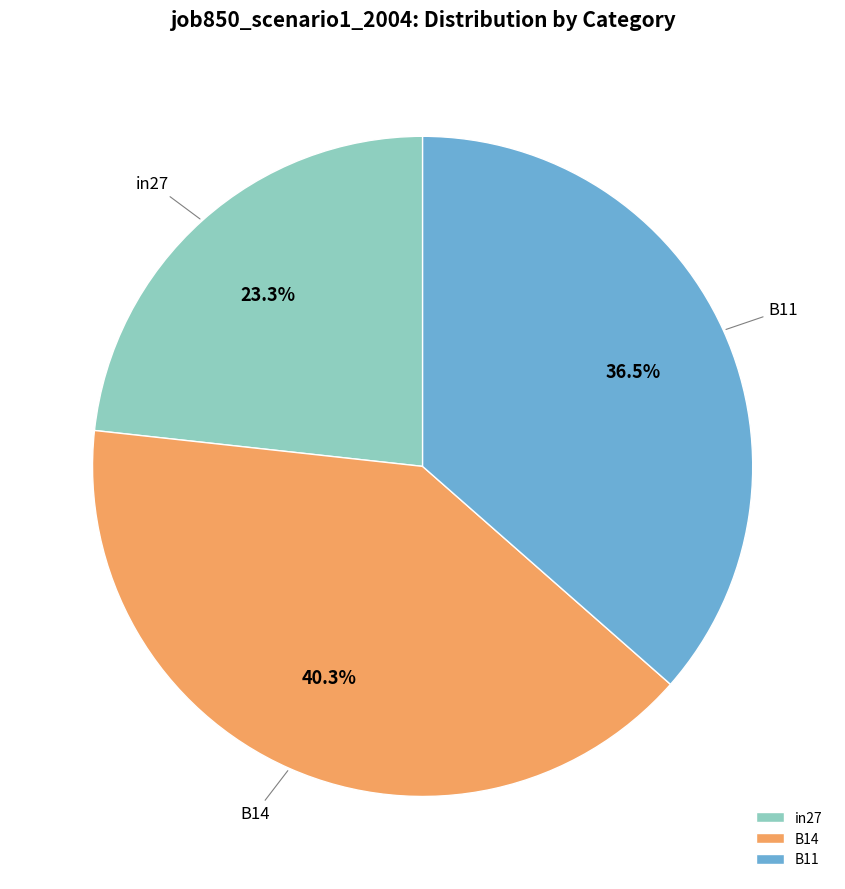

Which category has the biggest portion of the pie?

B14